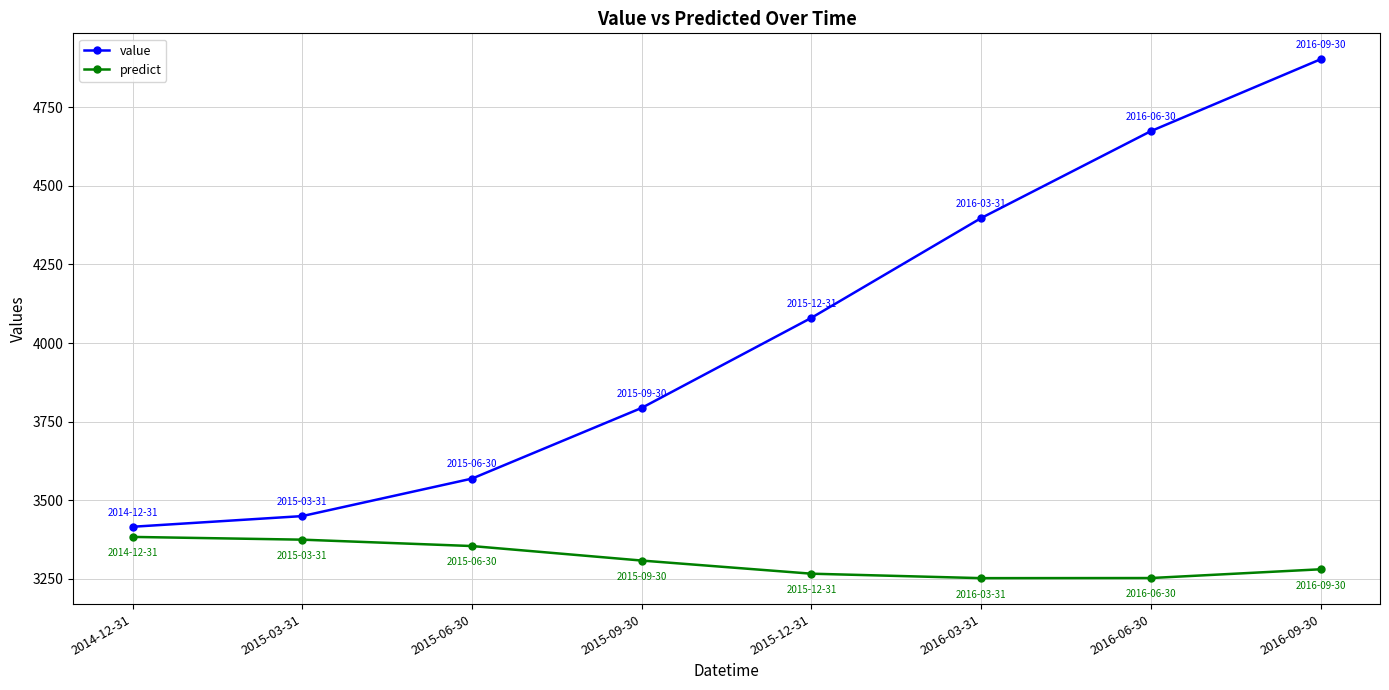

The value of value at 2015-09-30 is 2224.0. True or false?

False